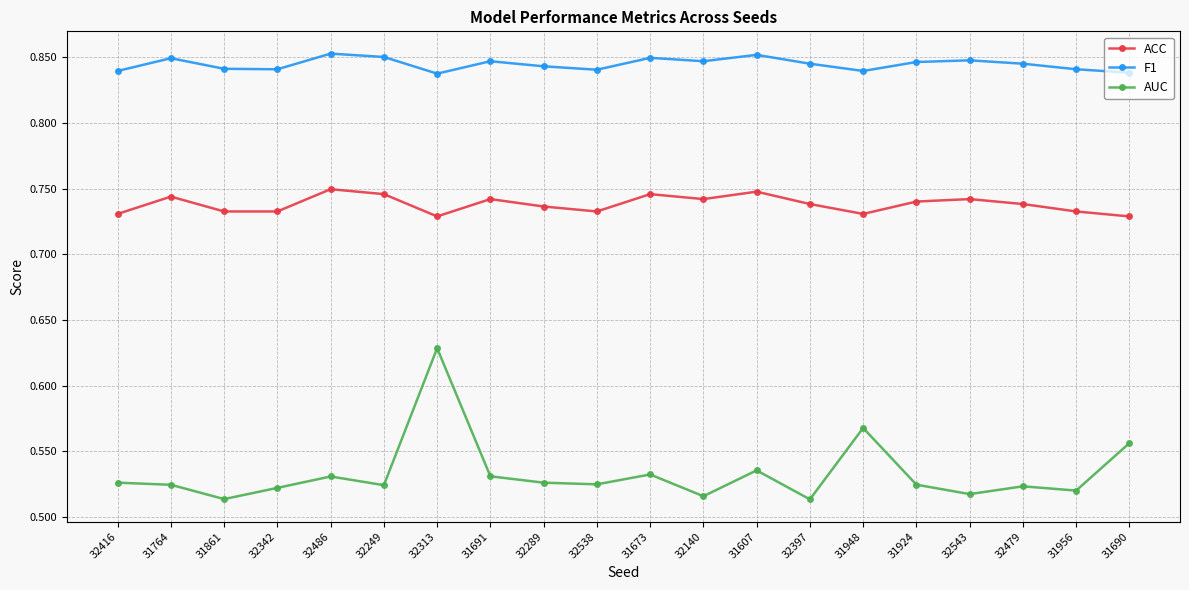

What is the spread (max minus min) of values at 31924?

0.3